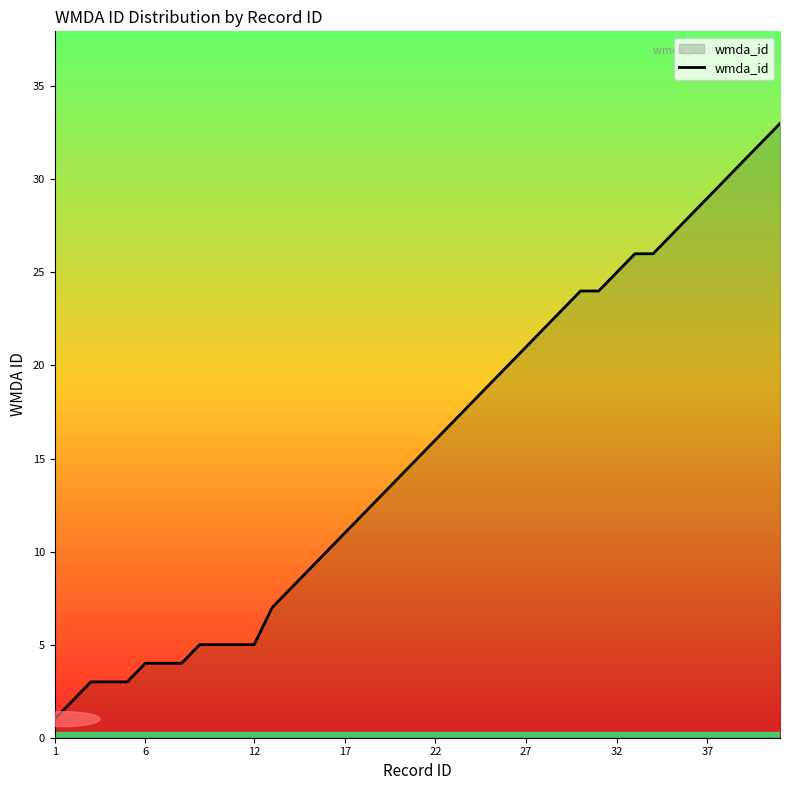

What is the greatest value displayed?

33